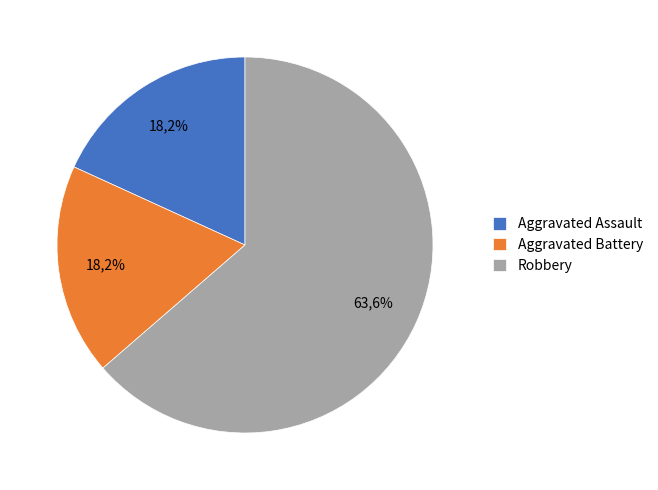

Is it true that Aggravated Battery is 18% of the pie?

True